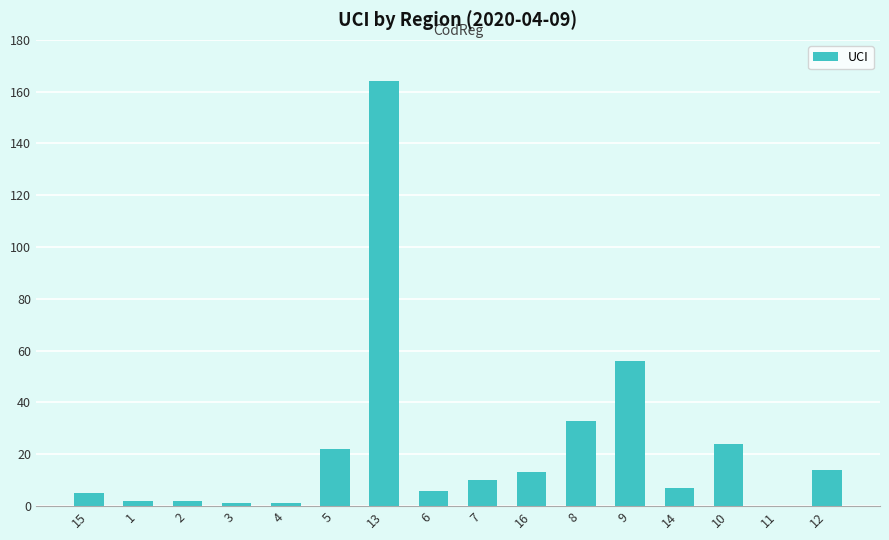

Reading right to left, extract all data points from this chart.

14	0	24	7	56	33	13	10	6	164	22	1	1	2	2	5